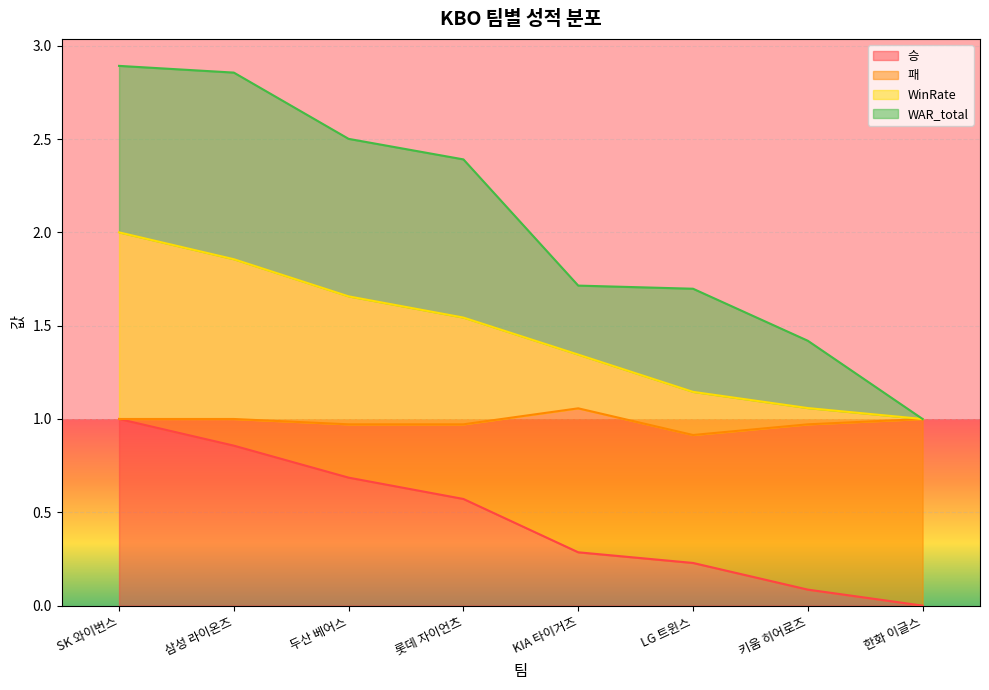

Does the chart display data point markers on the line(s)?

No